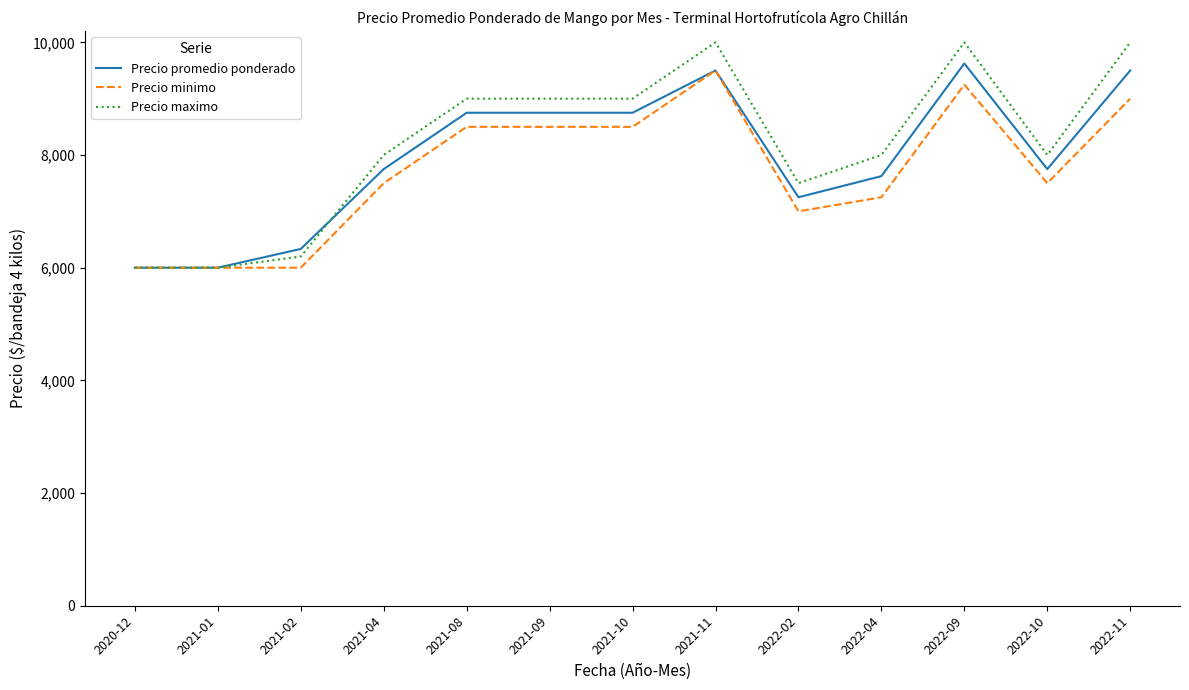

The value of Precio promedio ponderado at 2021-11 is 9500. True or false?

True